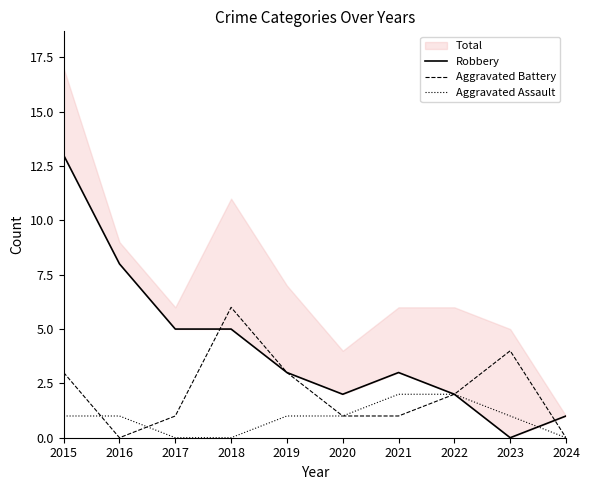

How many positive values does the Robbery series have?

9